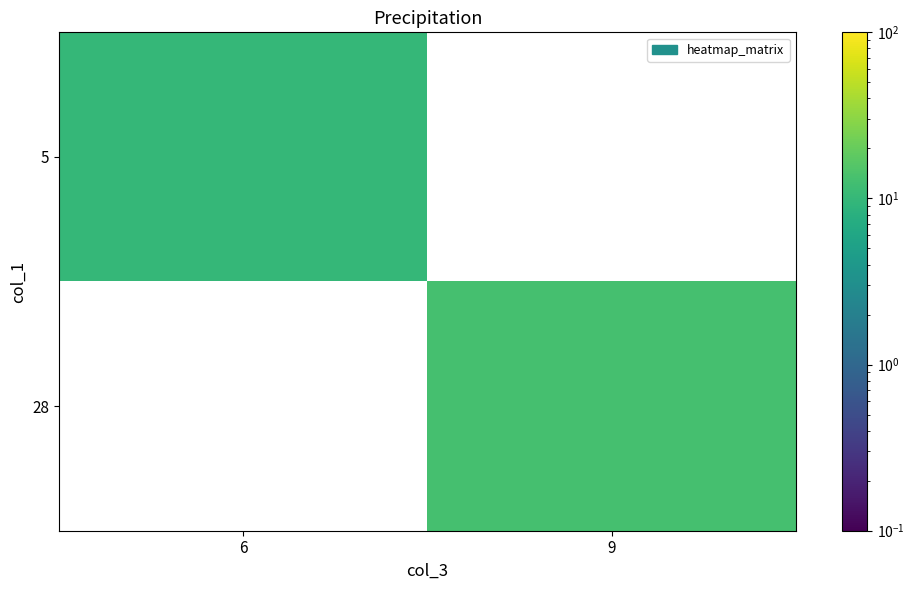

At how many categories does at least one series exceed 10?

1